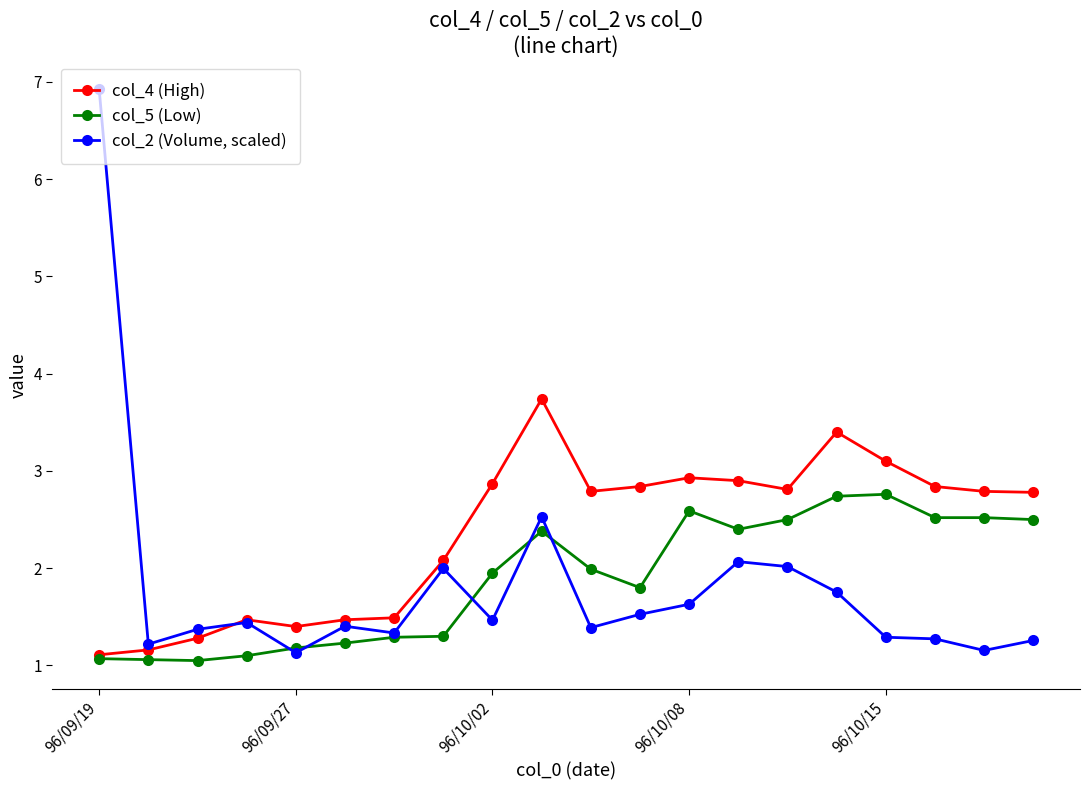

Count the number of data series in this chart.

3